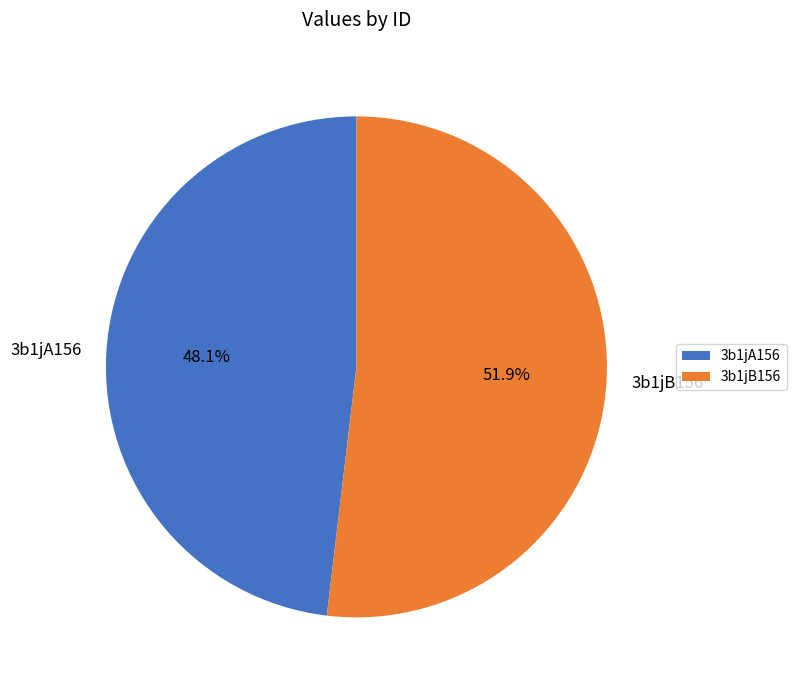

To the nearest percent, what is the difference between the largest and smallest slice percentages?

4%